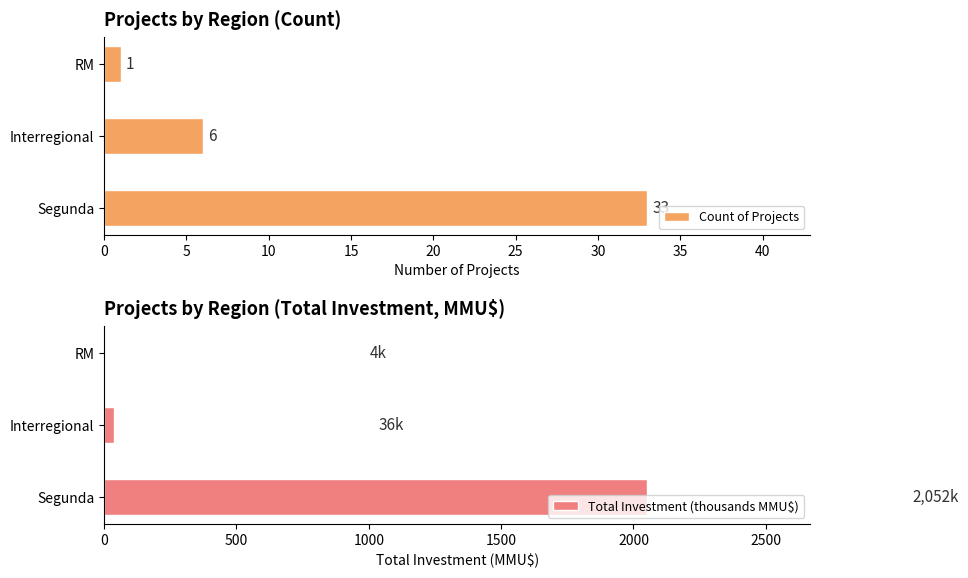

What is the minimum value shown in the chart?

1.0